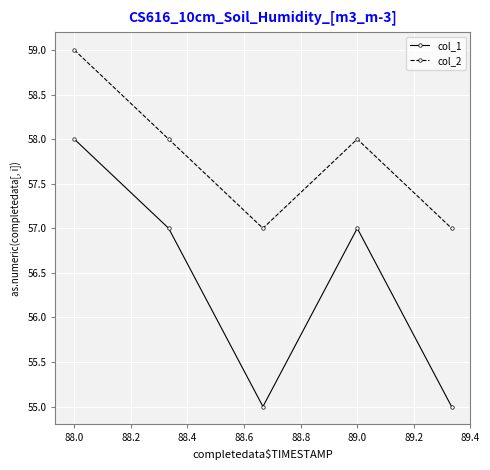

True or false: col_2 and col_1 cross at least once.

False